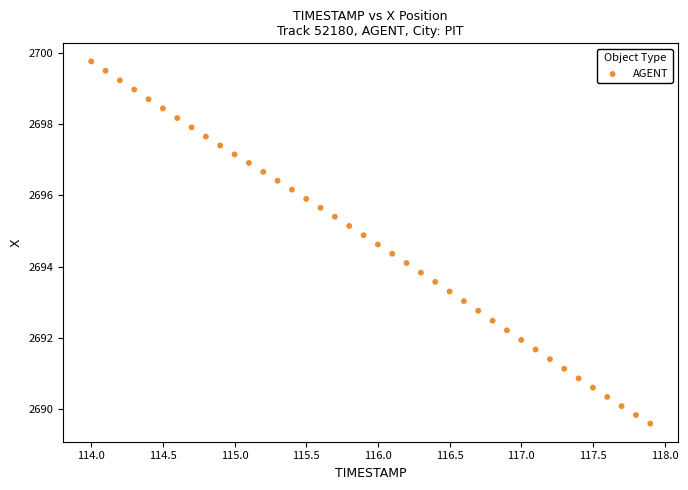

What is the range of X values (max minus min)?

3.9